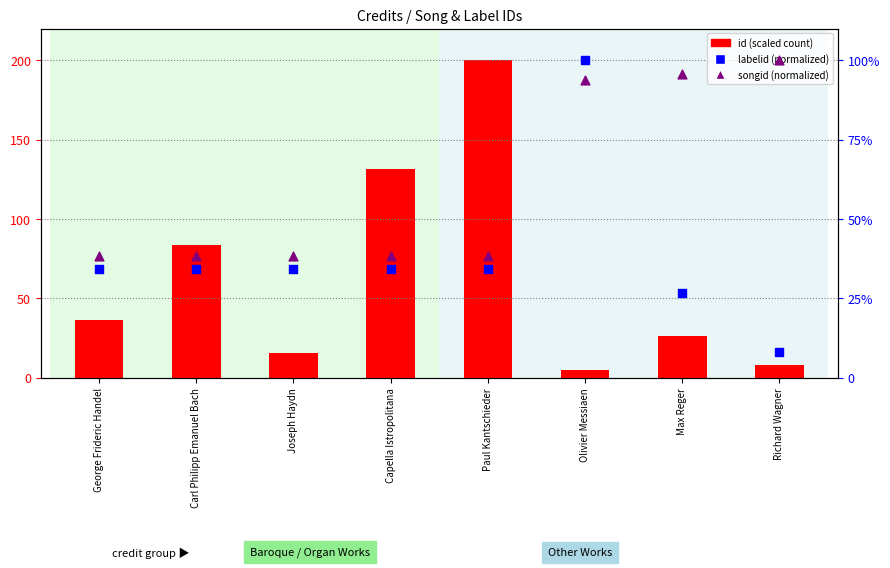

Which series has the widest spread of Y values?

id (scaled)